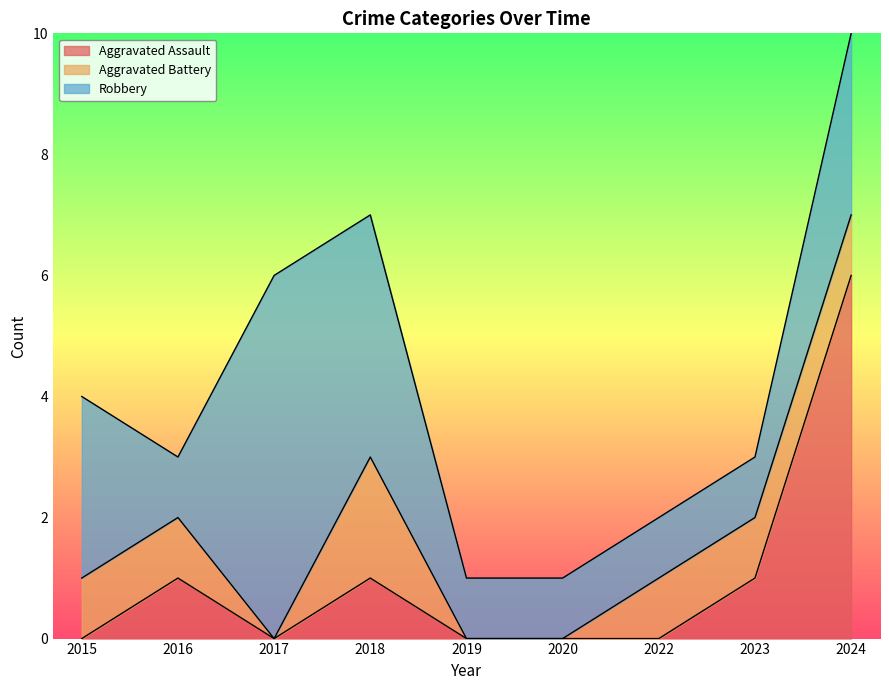

What is the difference between the second highest and second lowest values in the Aggravated Assault series?

1